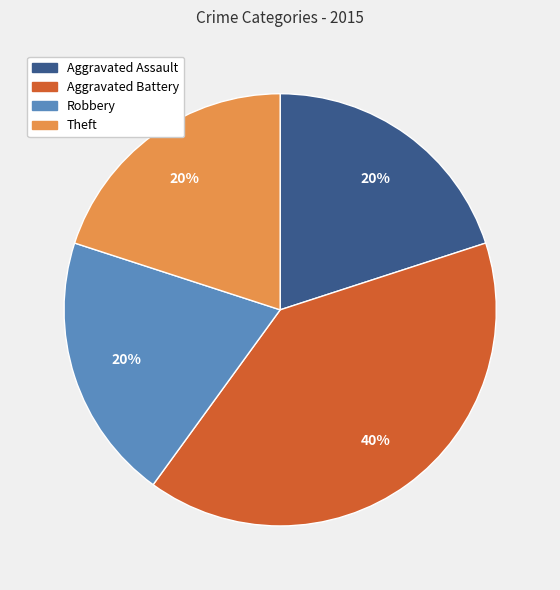

How many segments does this pie chart have?

4